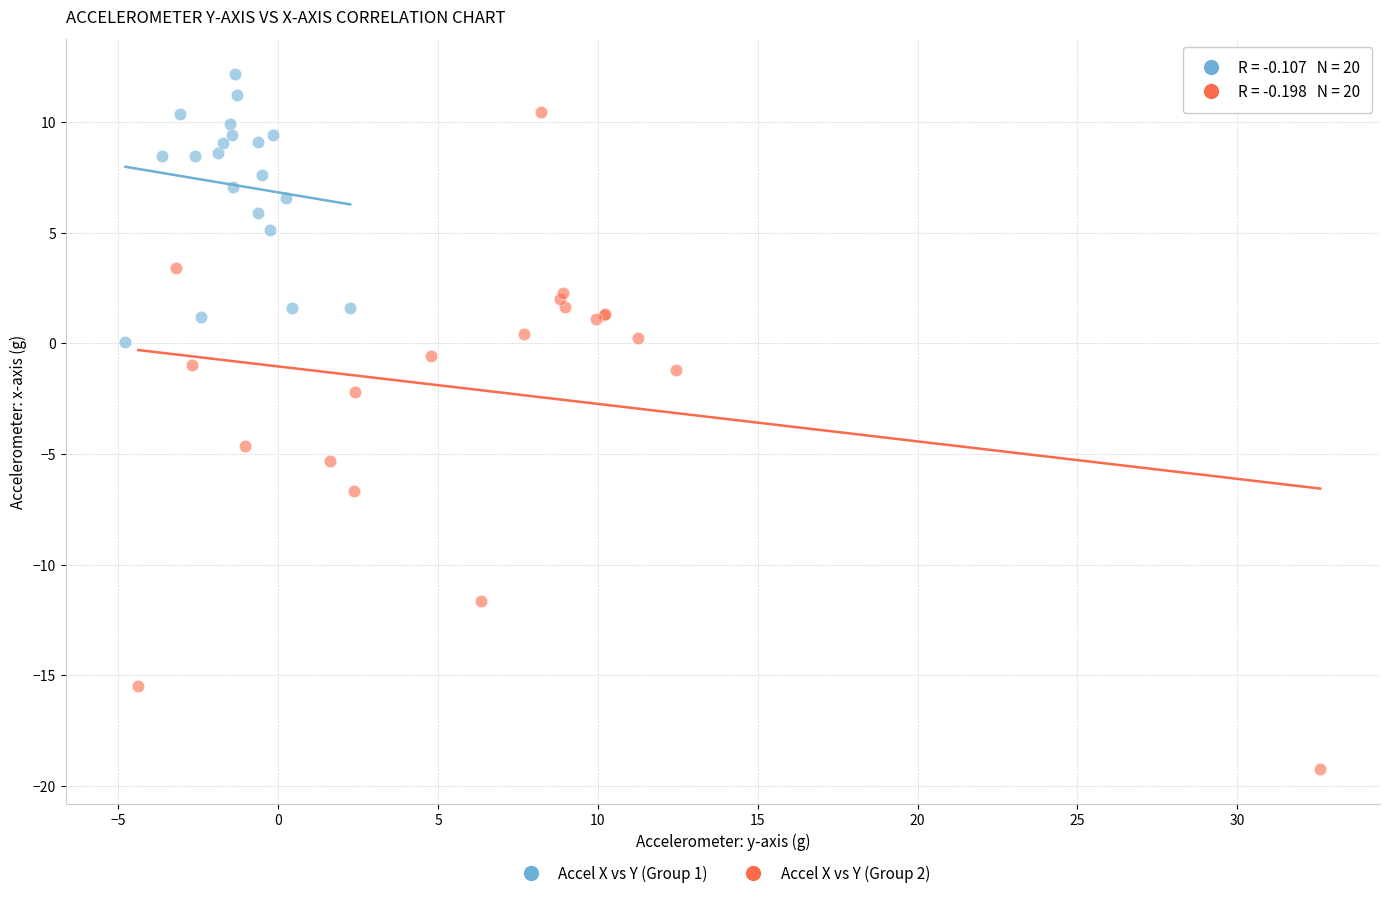

Which series has the largest Y range (max minus min)?

Accel X vs Y (Group 2)